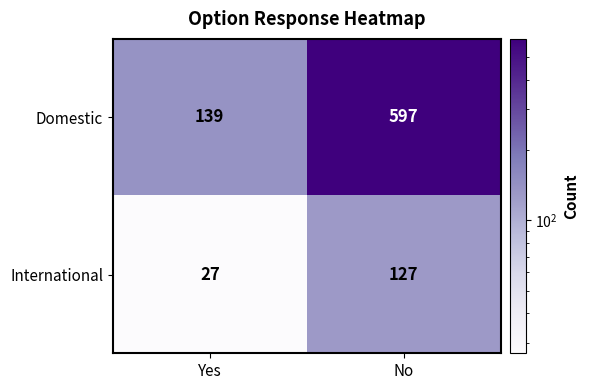

Where is Domestic nearest to the value 368?

Yes